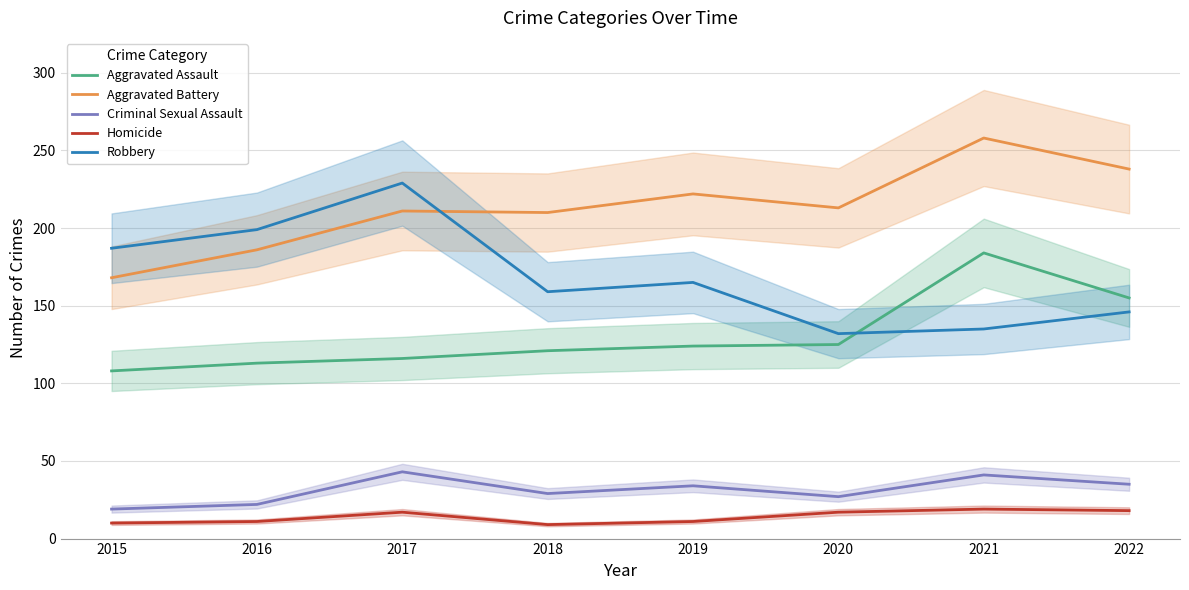

Is this an area chart (filled region under the line)?

No